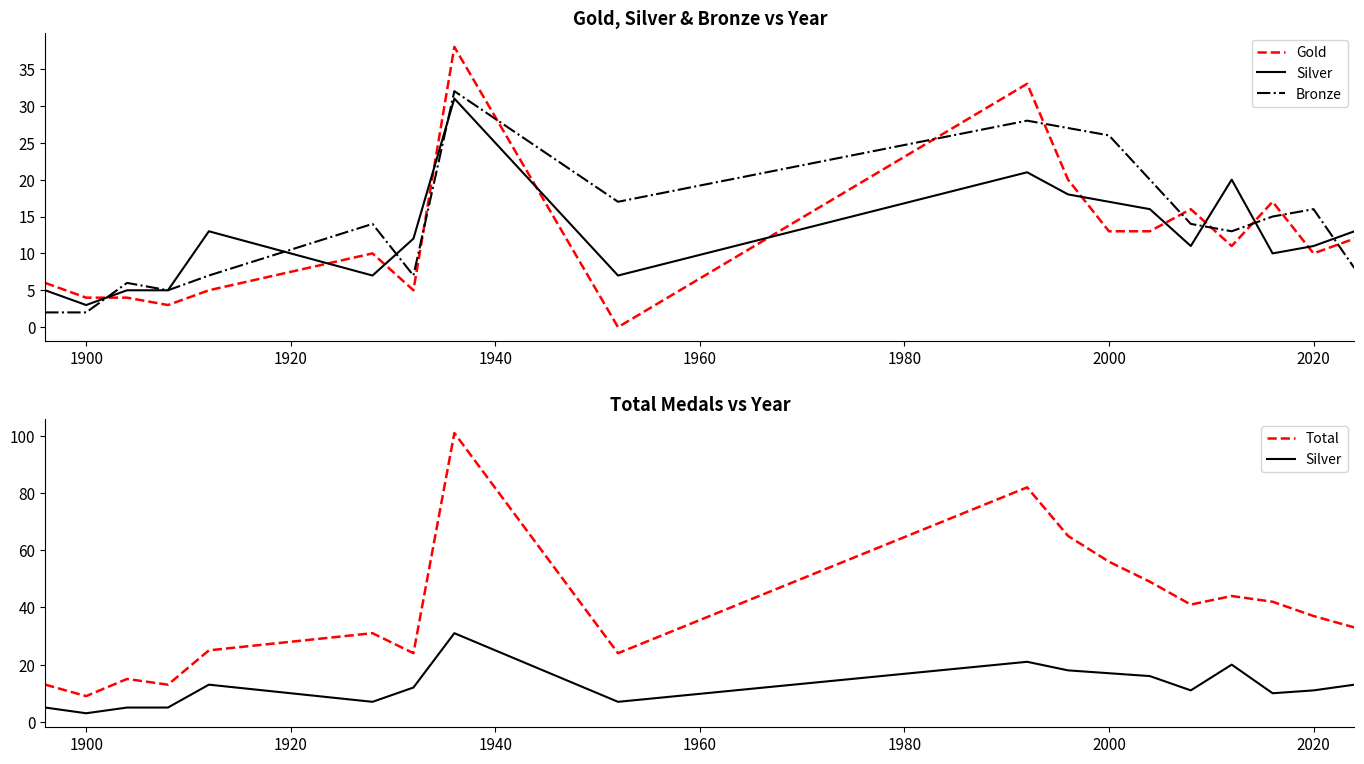

What is the difference between the maximum and minimum values in the Bronze series?

30